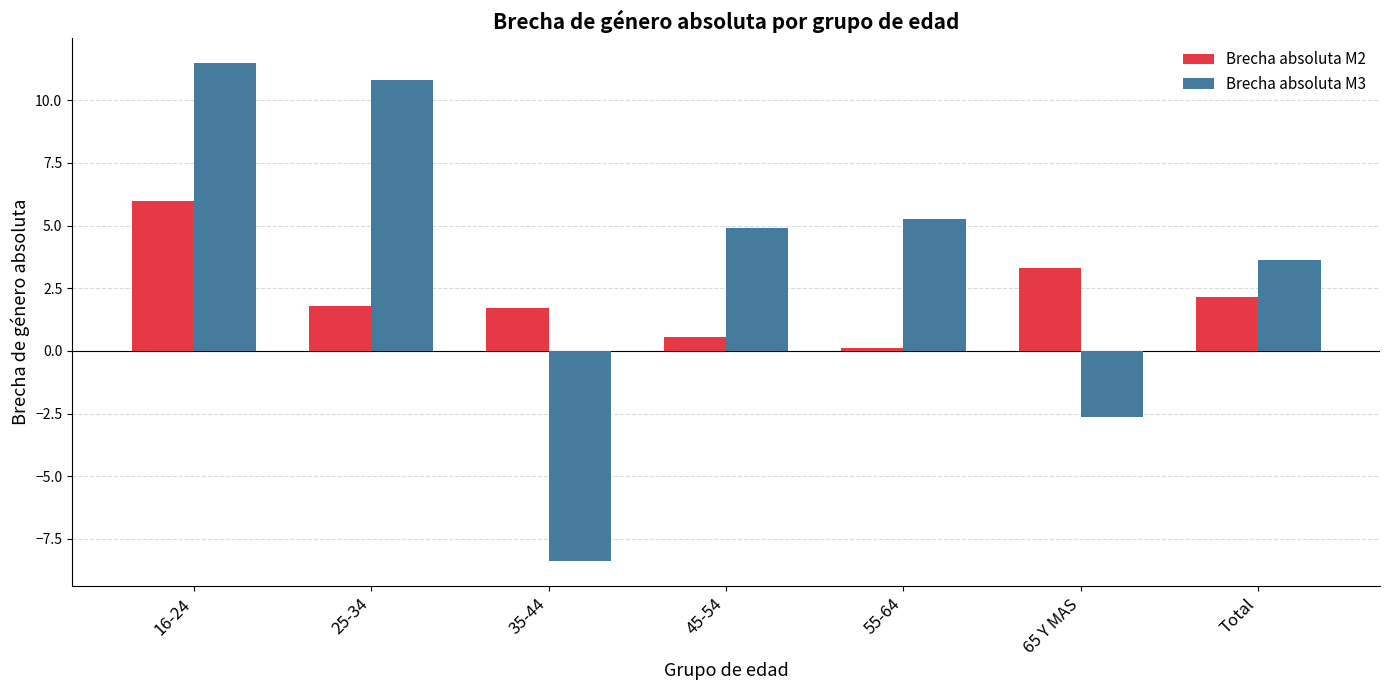

Between 45-54 and 65 Y MAS, which series saw the biggest shift?

Brecha absoluta M3